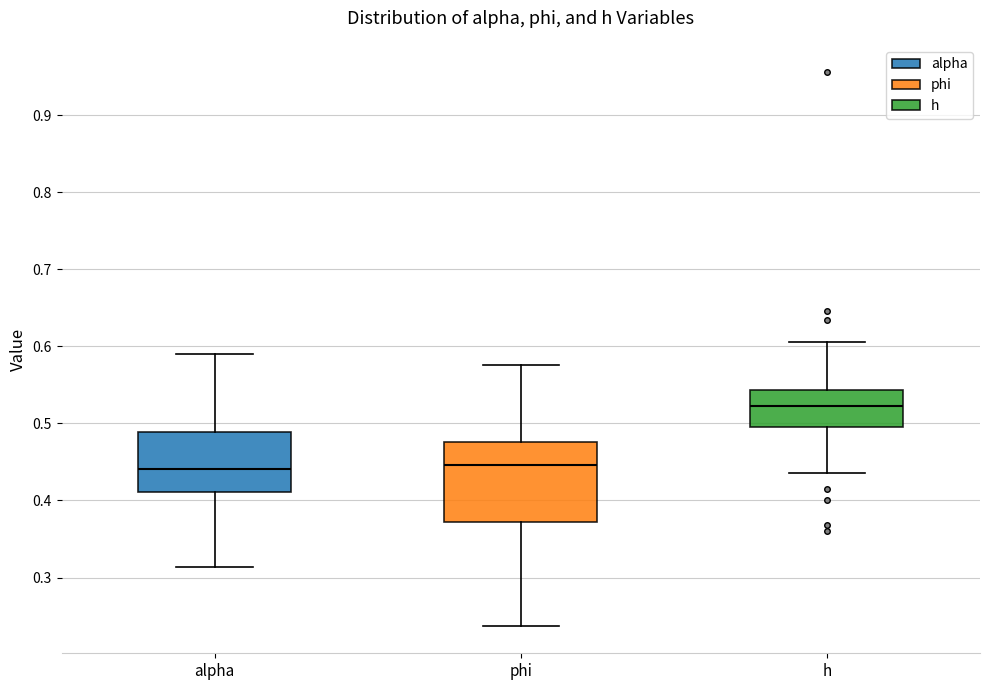

Reading left to right, read every box against the y-axis: the position of its median line, the range the box covers, and the ends of its whiskers. The values are not printed on the chart, so give them approximately, as read against the axis.

alpha: median 0.44, box 0.41 to 0.49, whiskers 0.31 to 0.59
phi: median 0.45, box 0.37 to 0.48, whiskers 0.24 to 0.58
h: median 0.52, box 0.50 to 0.54, whiskers 0.44 to 0.61